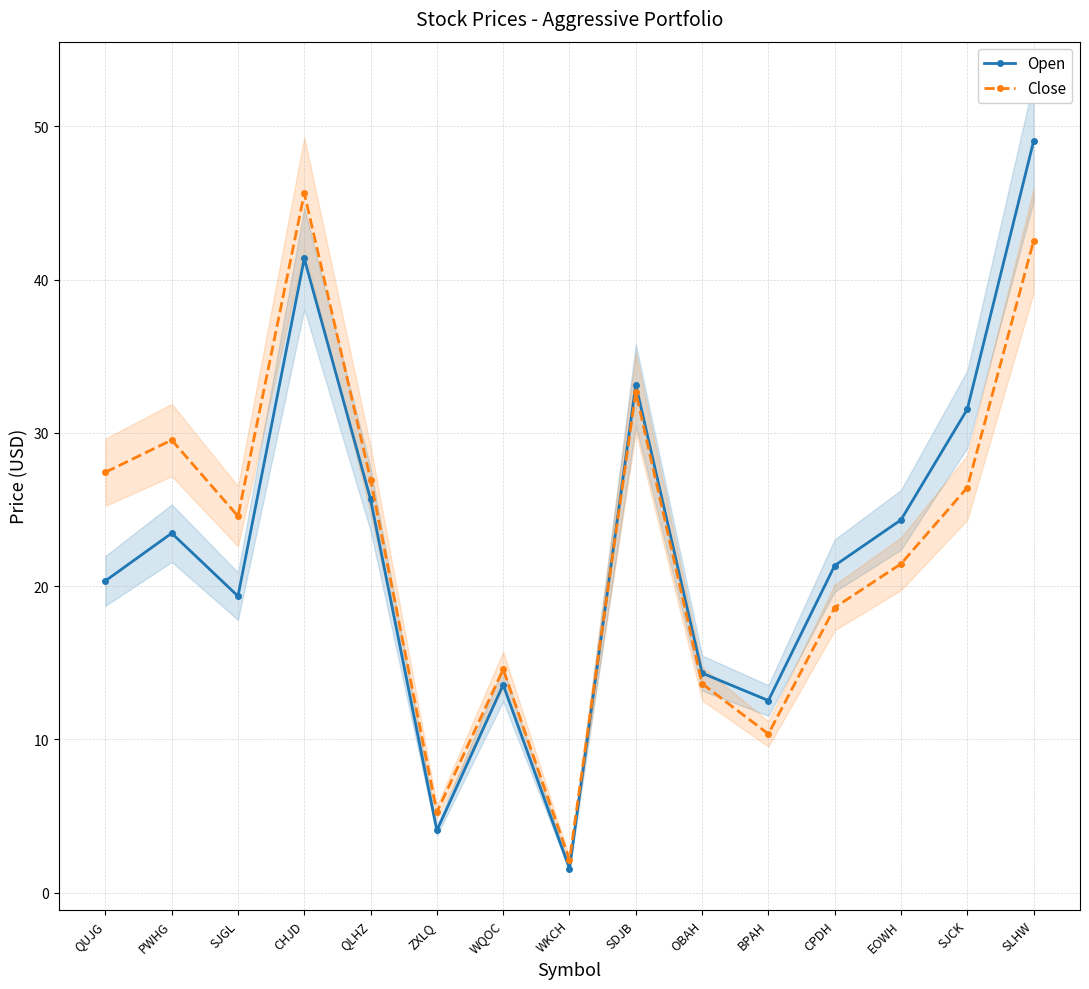

What is the difference between the maximum and second lowest values in the Open series?

45.0